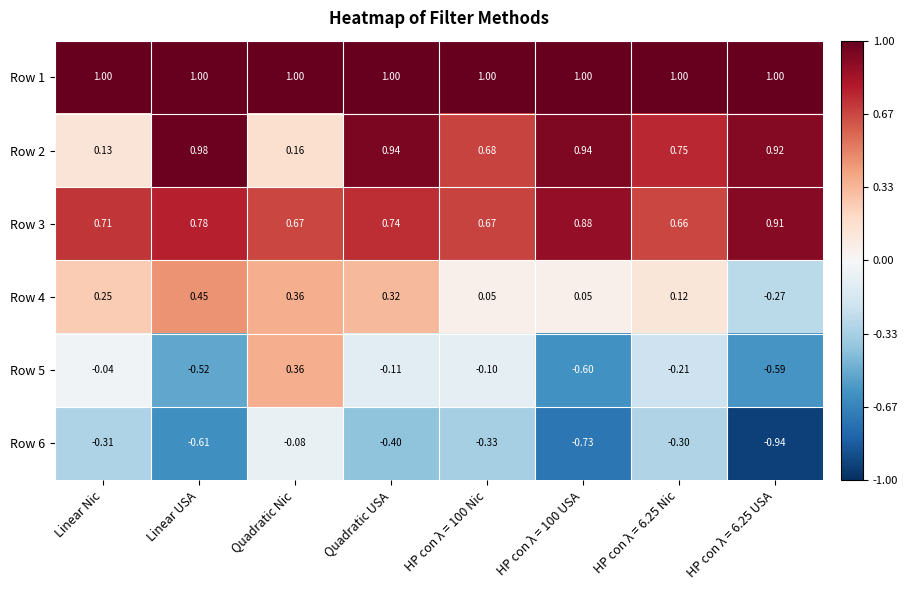

Which series changed the most between Linear Nic and Quadratic USA?

Row 2